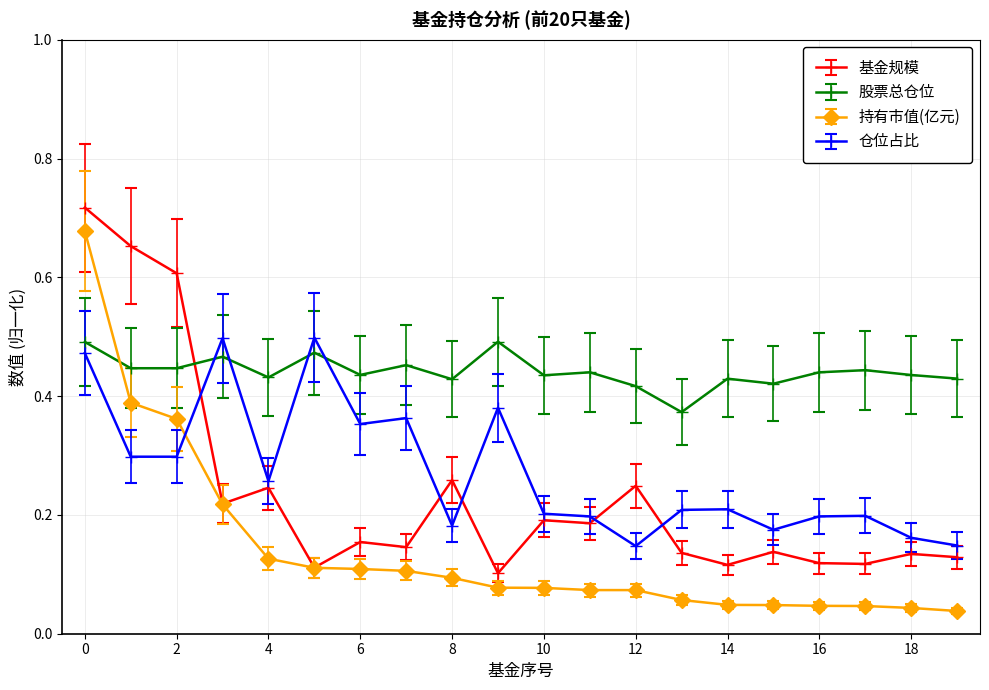

What are all the series names shown in the legend?

基金规模, 股票总仓位, 持有市值(亿元), 仓位占比